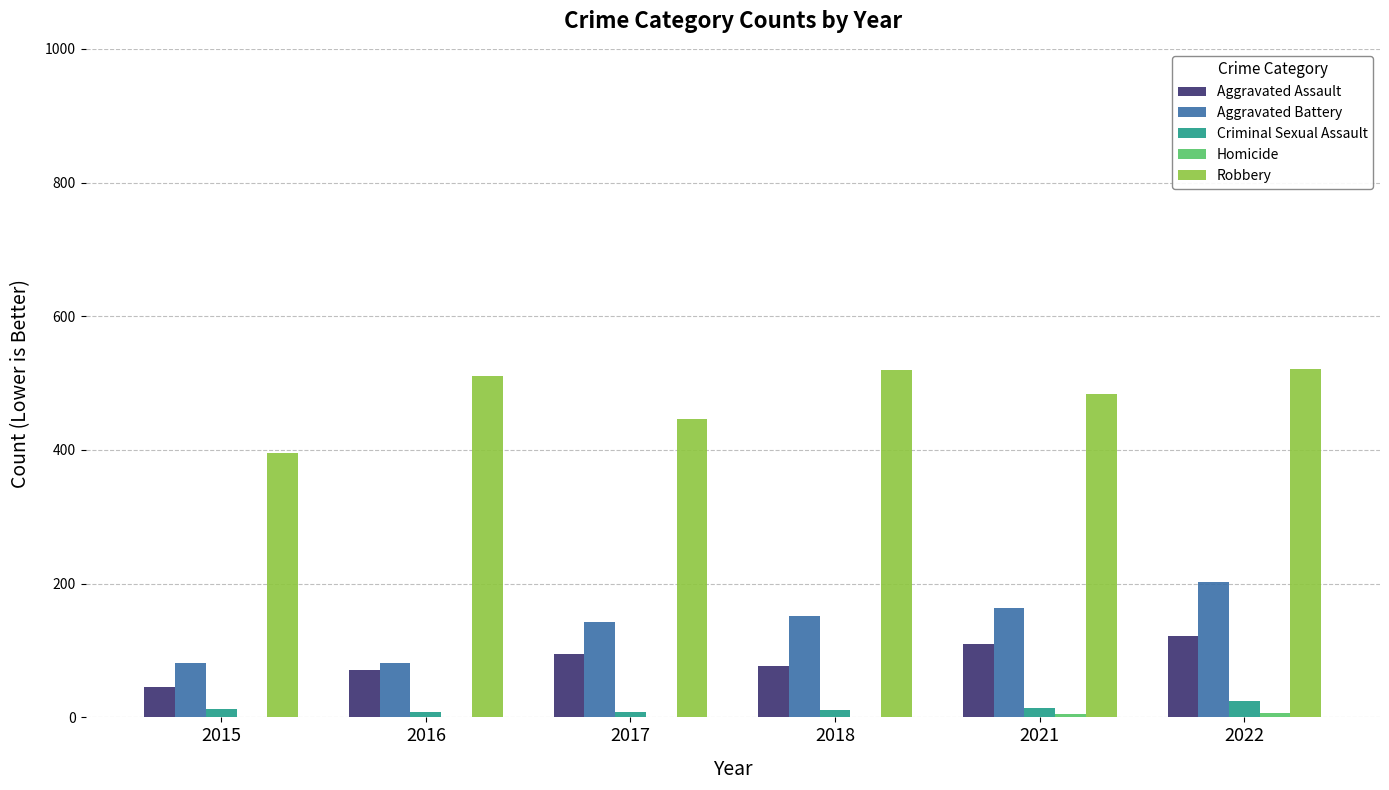

The value of Aggravated Battery at 2016 is 51. True or false?

False